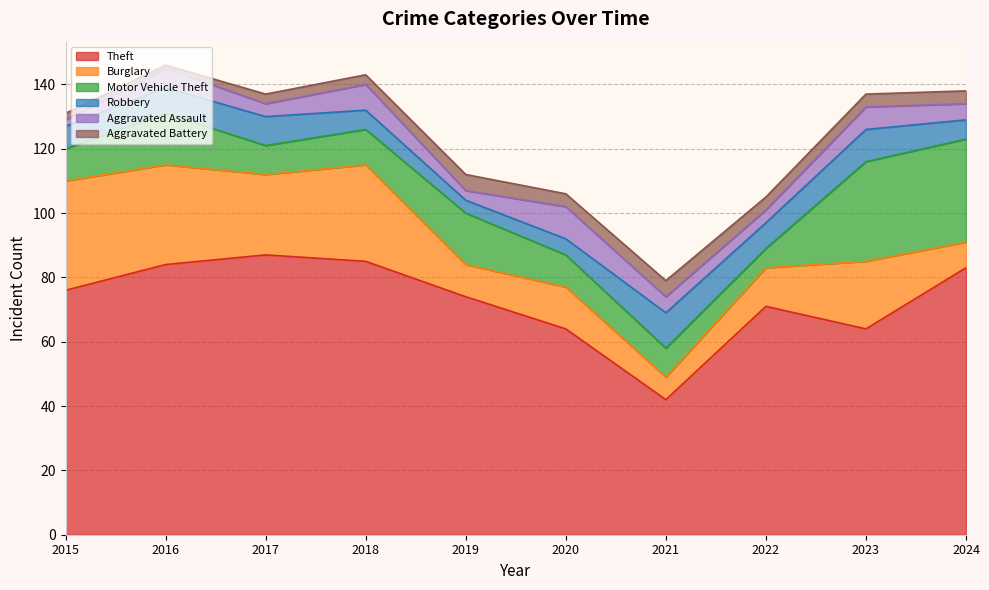

Is the value of Robbery at 2021 greater than the value of Aggravated Battery at 2016?

Yes